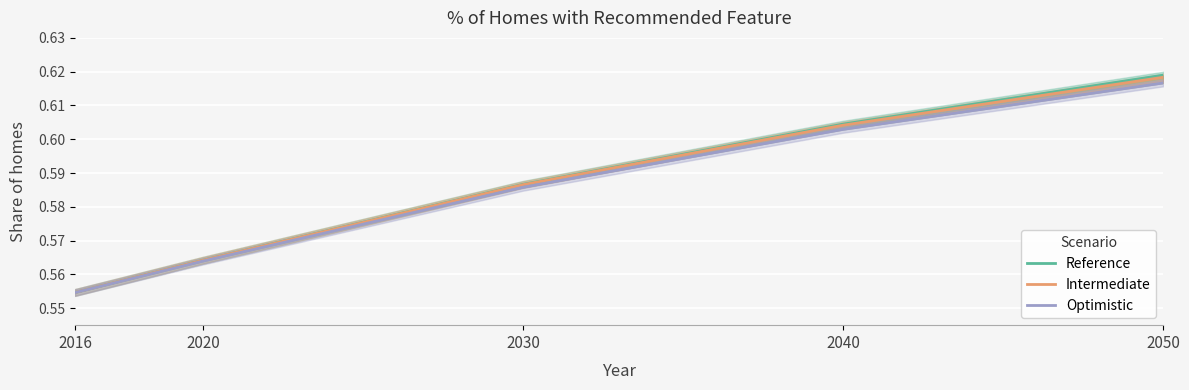

Is the value of Intermediate at 2050 greater than the value of Reference at 2040?

Yes